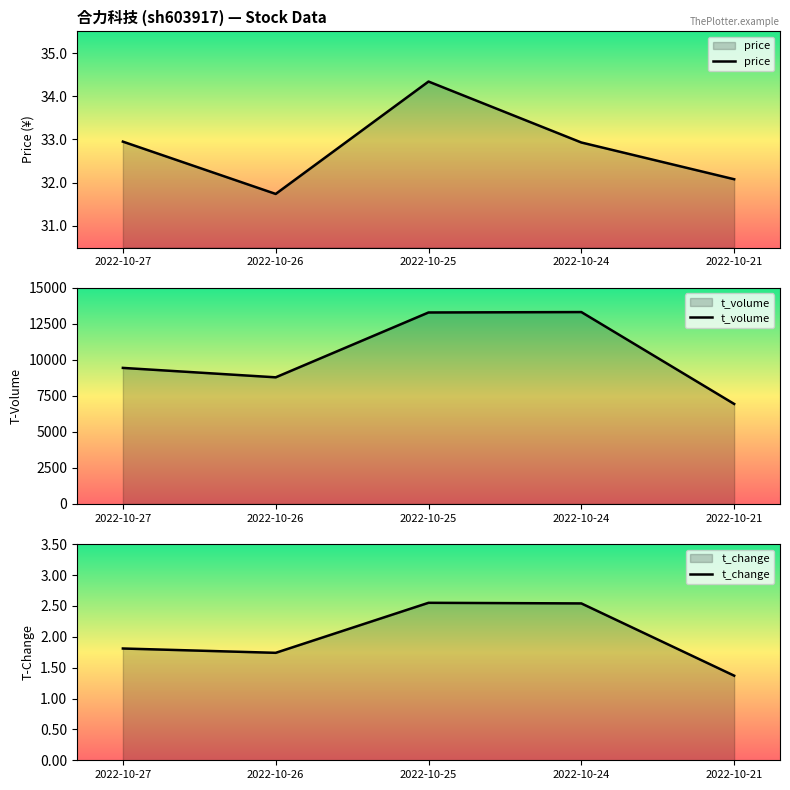

Reading left to right, extract all data points from this chart.

price: 33.0	31.7	34.3	32.9	32.1
t_volume: 9439.0	8785.0	13285.0	13314.0	6938.0
t_change: 1.8	1.7	2.5	2.5	1.4